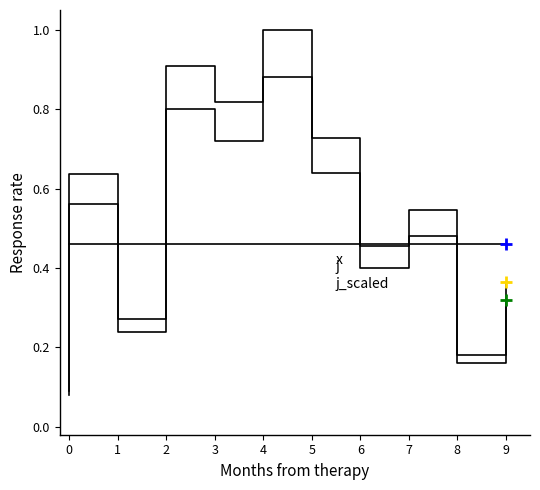

Is the value of x at 4 greater than the value of j at 3?

No